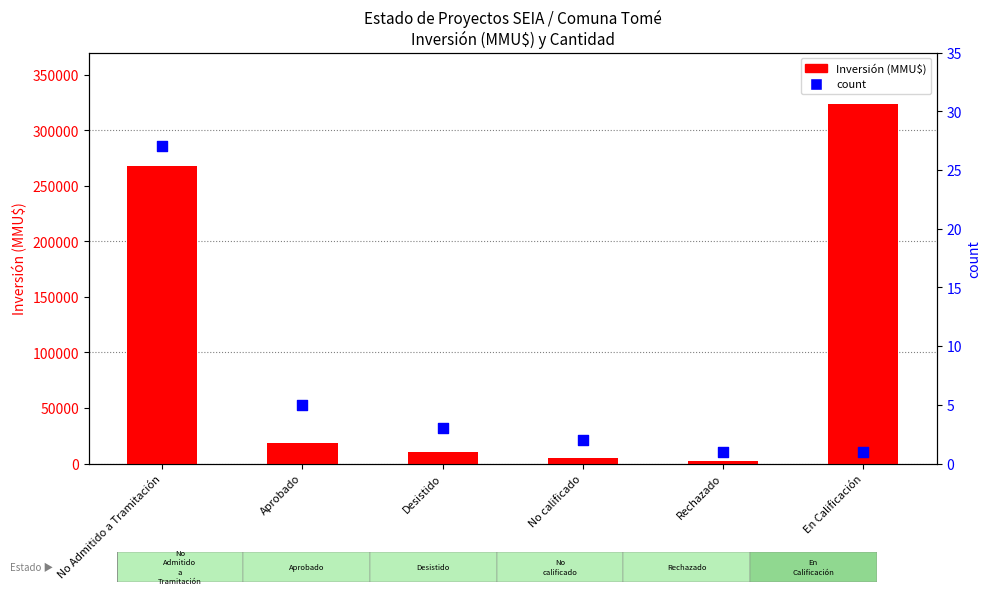

Which series reaches the minimum Y coordinate?

count